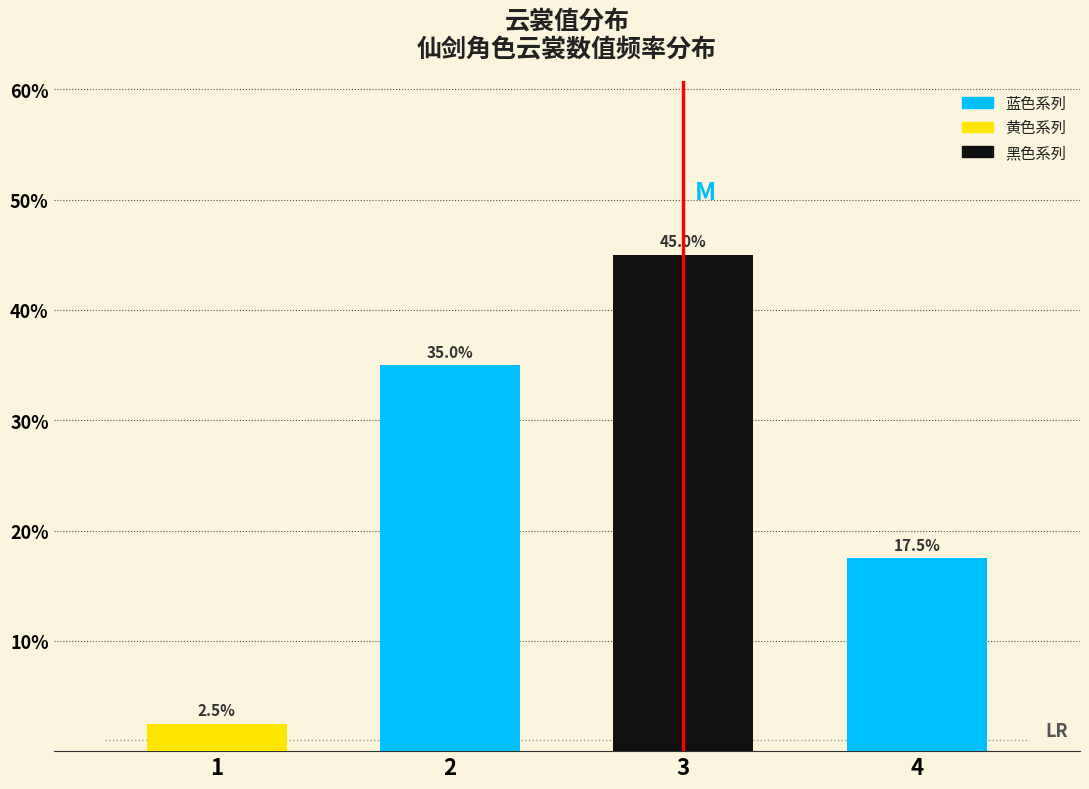

Are the bars horizontal?

No